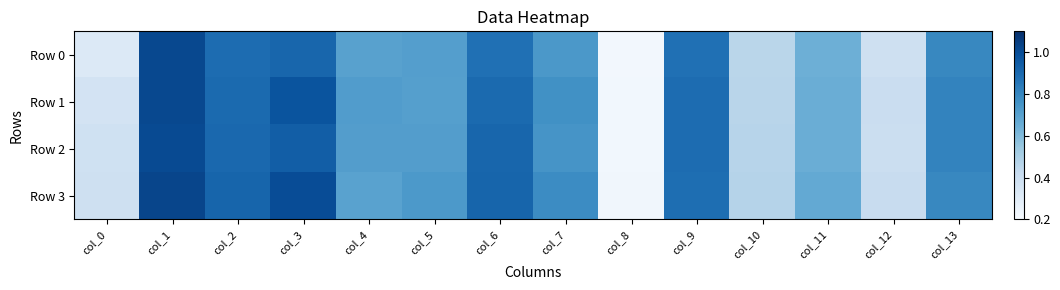

At which label does Row 2 reach its peak?

col_1